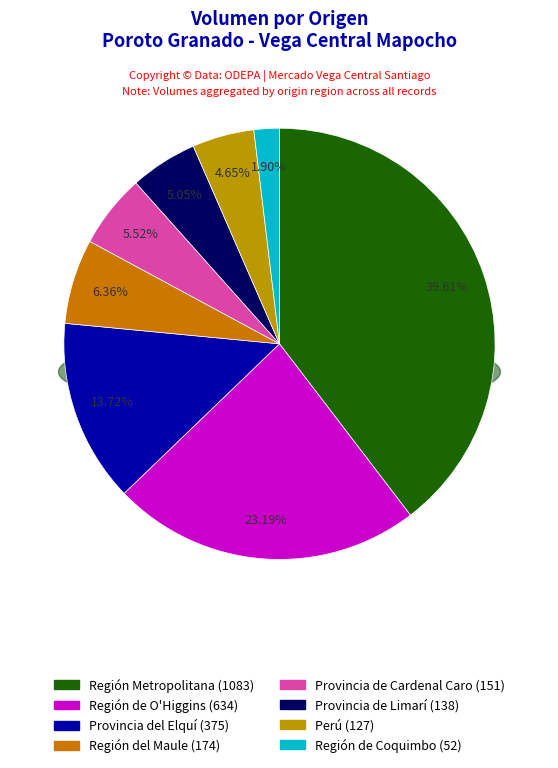

Is the sum of 36 and 13 greater than half?

No